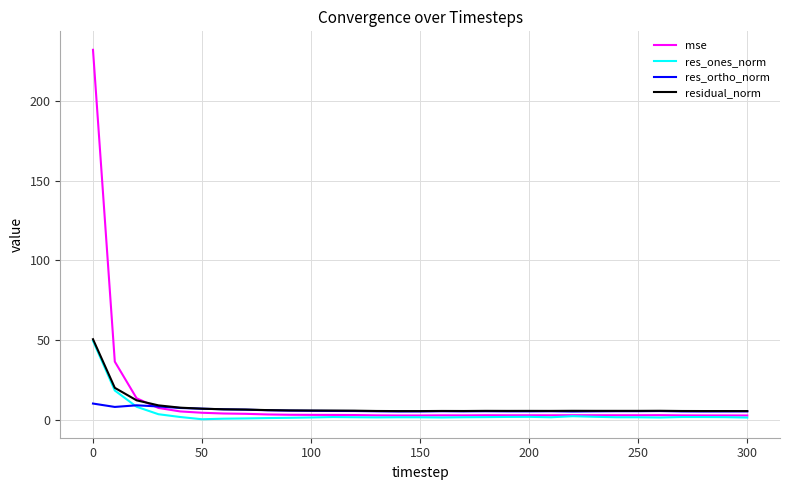

What is the maximum value for mse?

232.2